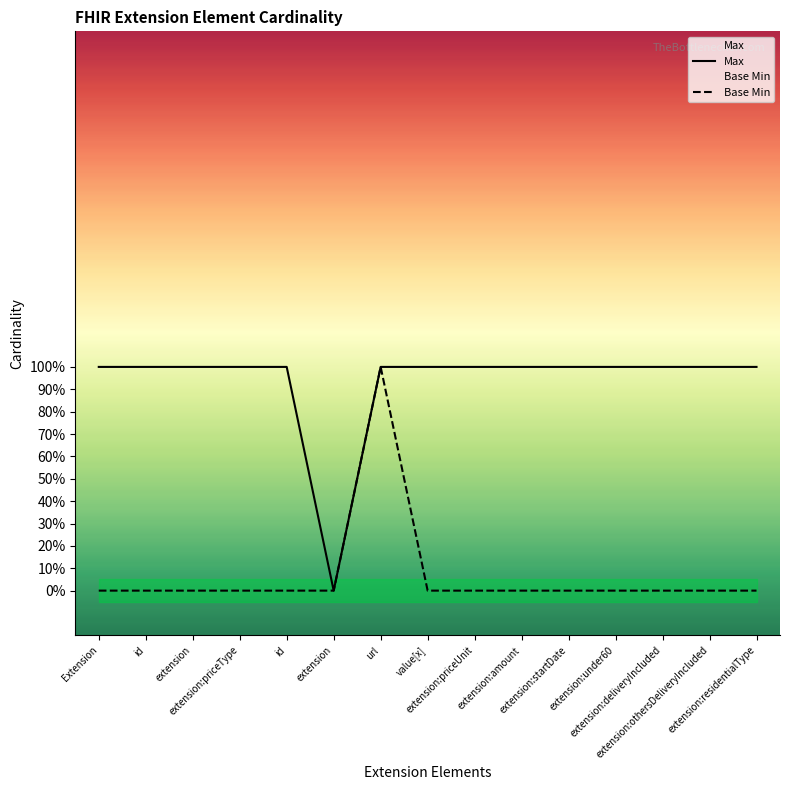

Which label corresponds to the smallest value in the chart?

extension